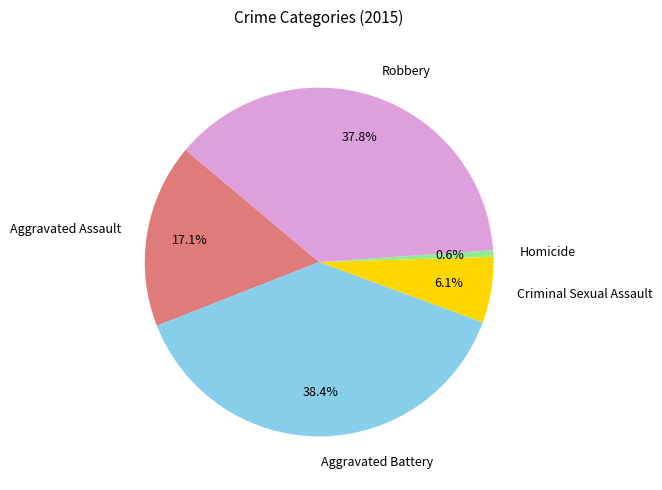

True or false: Aggravated Battery accounts for 52% of the total.

False